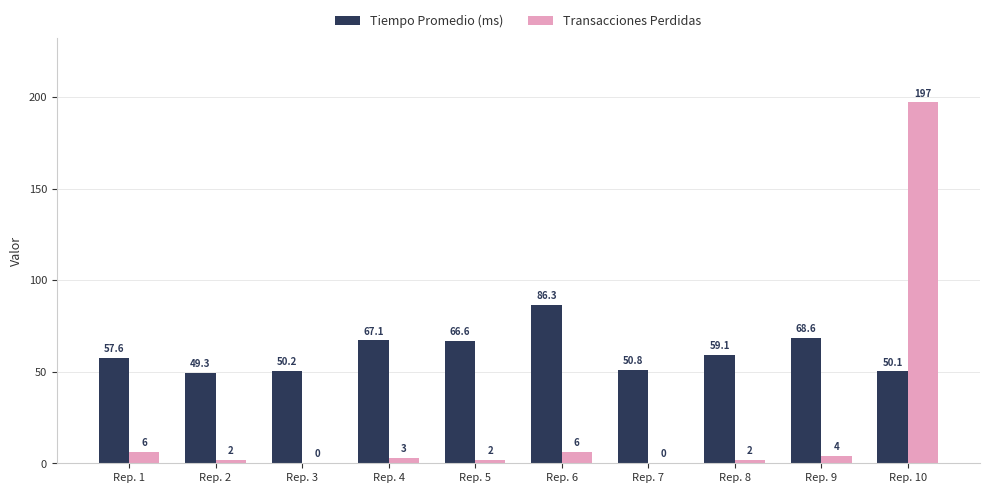

How many groups of bars are there?

10